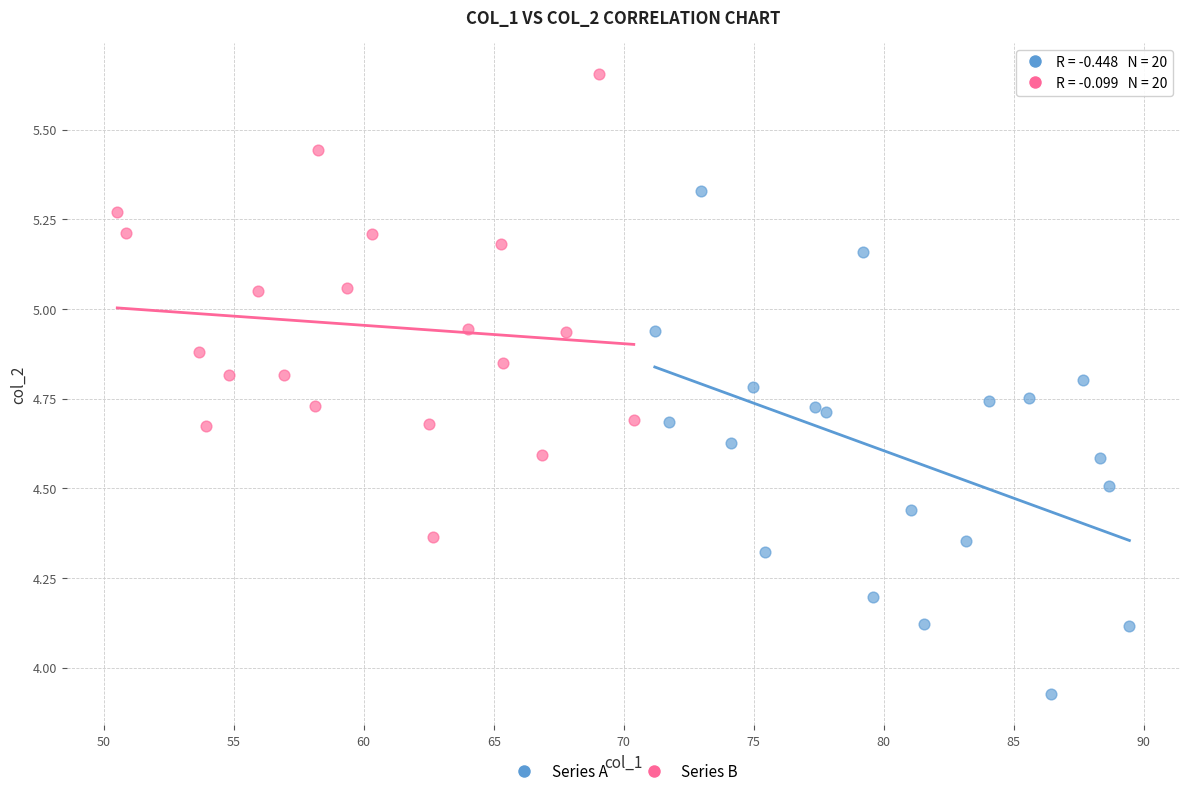

Which series has the widest spread of Y values?

Series A